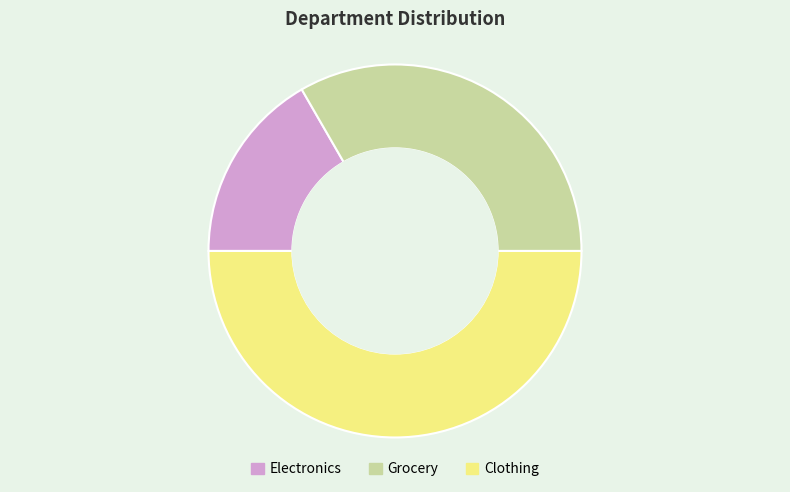

Does Grocery represent more than half of the total?

No